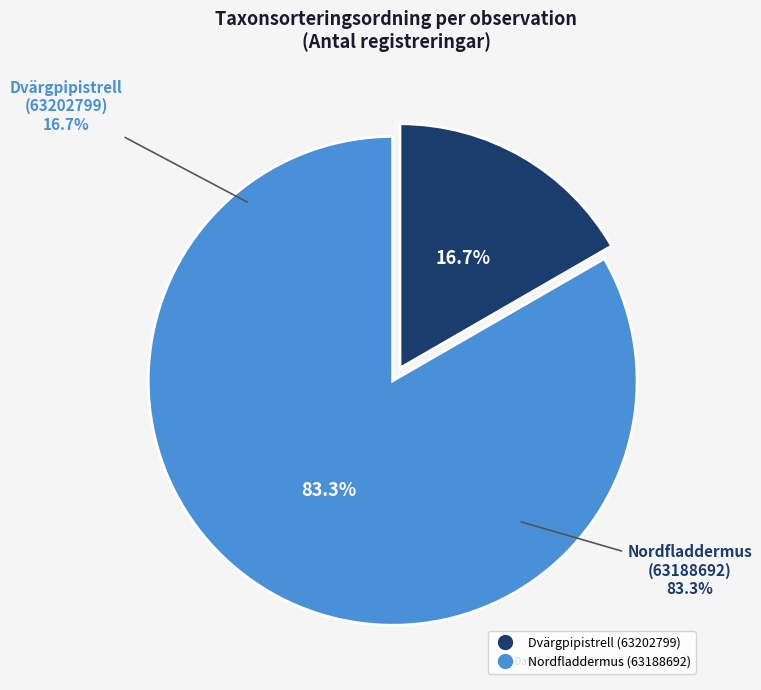

Which has a higher value, Dvärgpipistrell (63202799) or Nordfladdermus (63188692)?

Nordfladdermus (63188692)